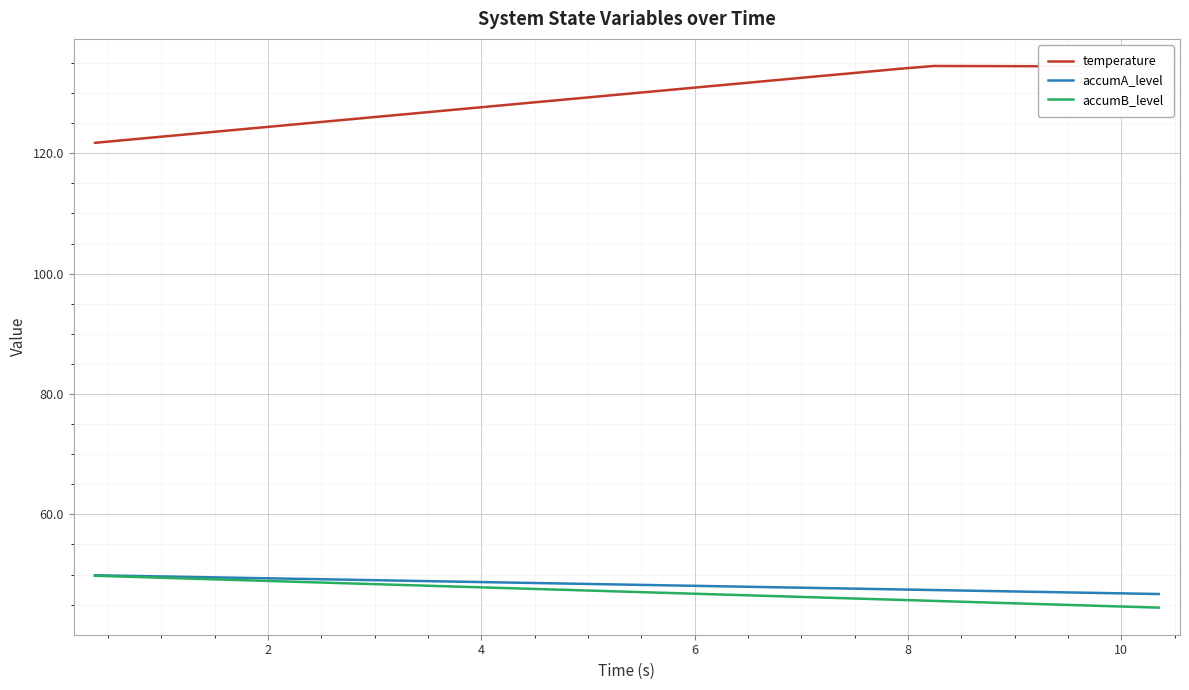

What is the highest value of the accumB_level series?

49.8